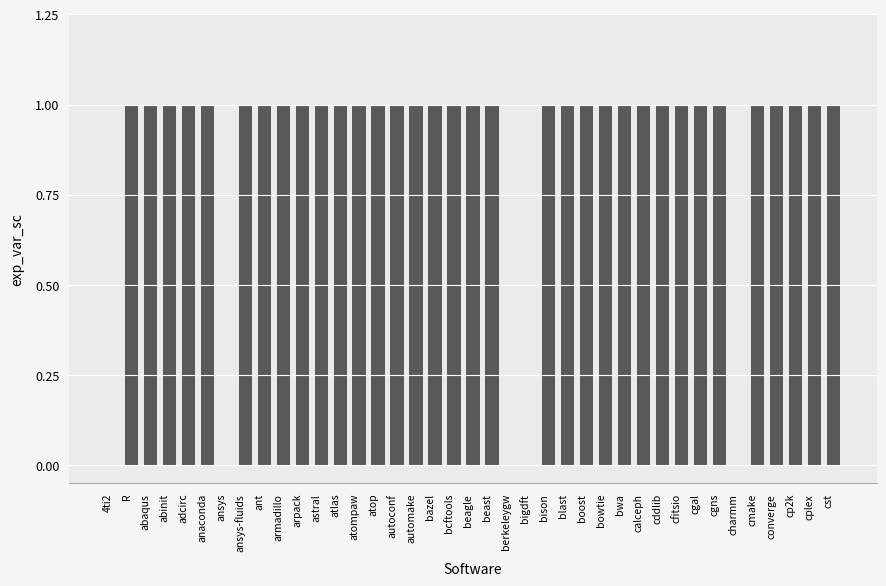

Reading left to right, what are all the values shown in this chart?

4ti2=0	R=1	abaqus=1	abinit=1	adcirc=1	anaconda=1	ansys=0	ansys-fluids=1	ant=1	armadillo=1	arpack=1	astral=1	atlas=1	atompaw=1	atop=1	autoconf=1	automake=1	bazel=1	bcftools=1	beagle=1	beast=1	berkeleygw=0	bigdft=0	bison=1	blast=1	boost=1	bowtie=1	bwa=1	calceph=1	cddlib=1	cfitsio=1	cgal=1	cgns=1	charmm=0	cmake=1	converge=1	cp2k=1	cplex=1	cst=1